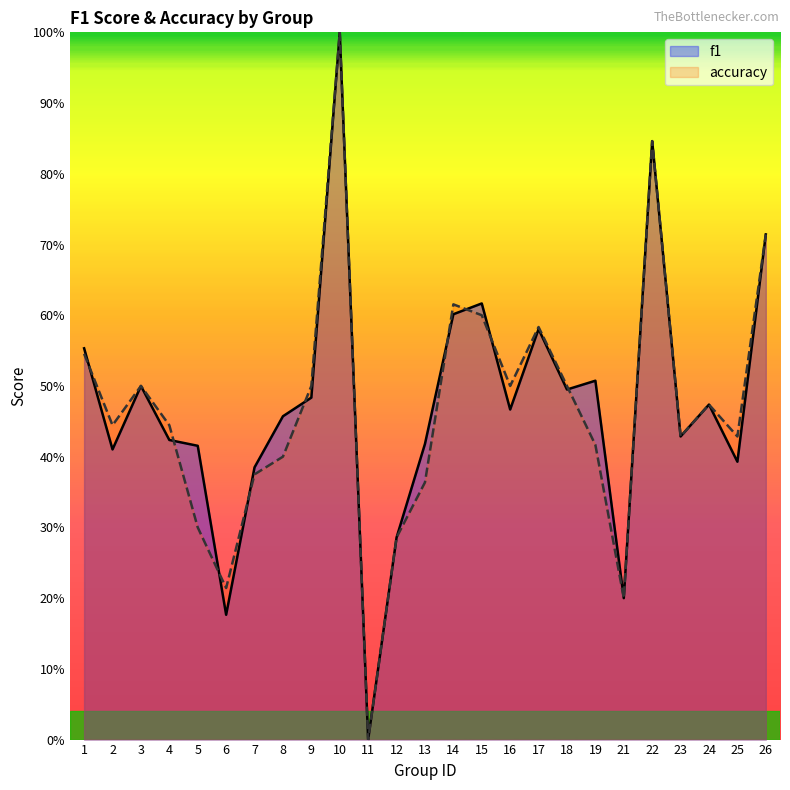

Reading left to right, extract all data points from this chart.

f1: 1=0.6	2=0.4	3=0.5	4=0.4	5=0.4	6=0.2	7=0.4	8=0.5	9=0.5	10=1.0	11=0.0	12=0.3	13=0.4	14=0.6	15=0.6	16=0.5	17=0.6	18=0.5	19=0.5	21=0.2	22=0.8	23=0.4	24=0.5	25=0.4	26=0.7
accuracy: 1=0.5	2=0.4	3=0.5	4=0.4	5=0.3	6=0.2	7=0.4	8=0.4	9=0.5	10=1.0	11=0.0	12=0.3	13=0.4	14=0.6	15=0.6	16=0.5	17=0.6	18=0.5	19=0.4	21=0.2	22=0.8	23=0.4	24=0.5	25=0.4	26=0.7